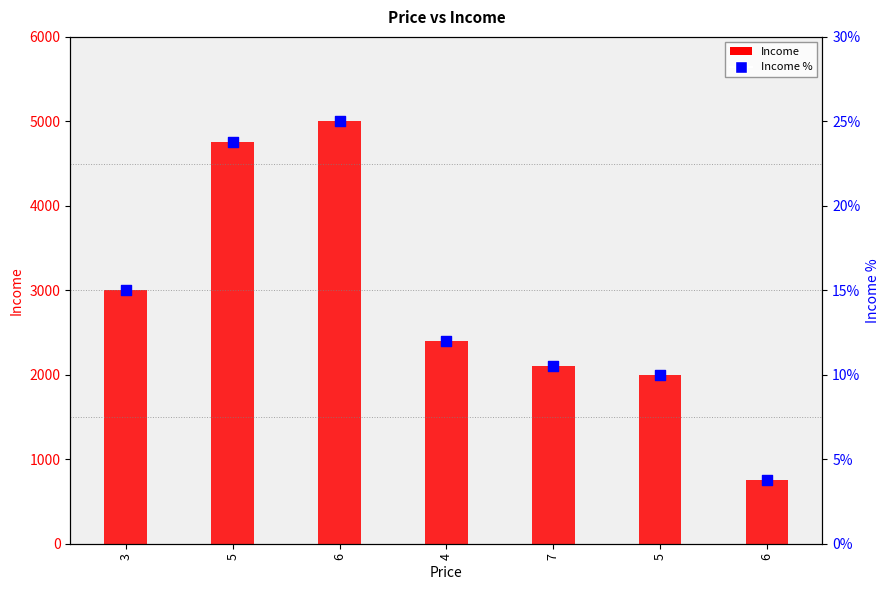

What is the total value across all series at 4?

2400.1